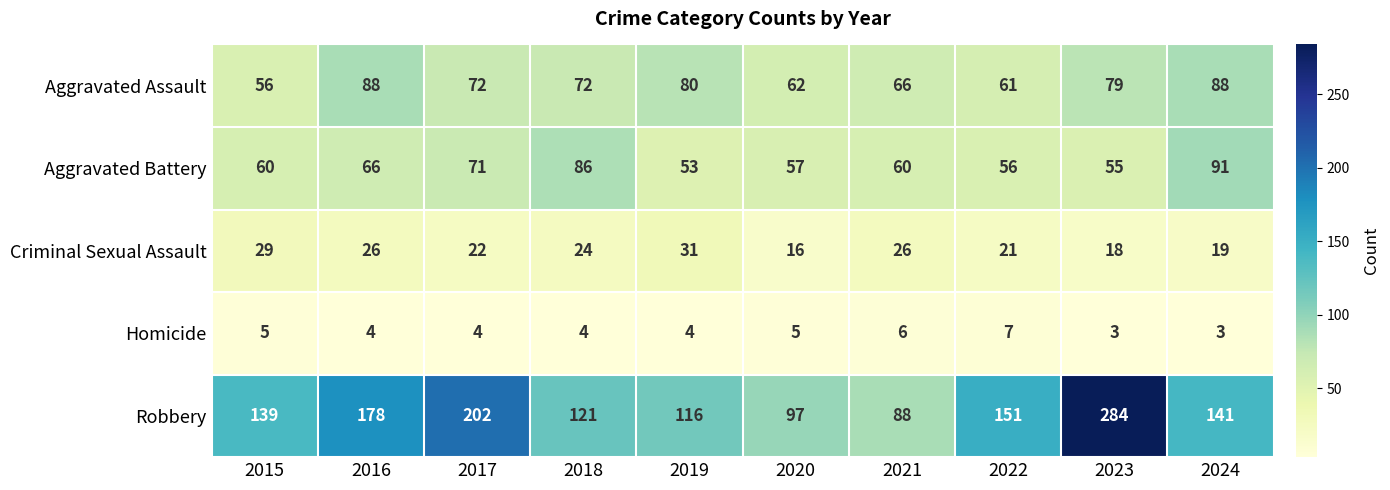

Is it true that Criminal Sexual Assault equals 22 at 2017?

True